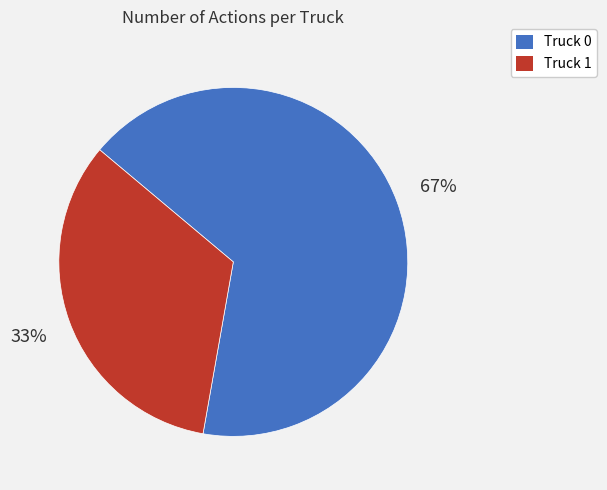

To the nearest percent, what portion does Truck 1 represent?

33%